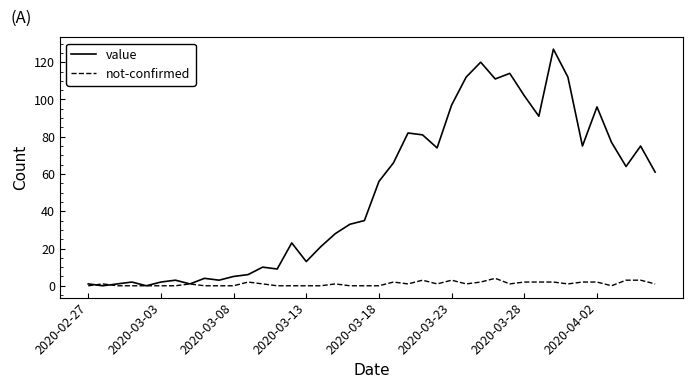

What is the maximum value shown in the chart?

127